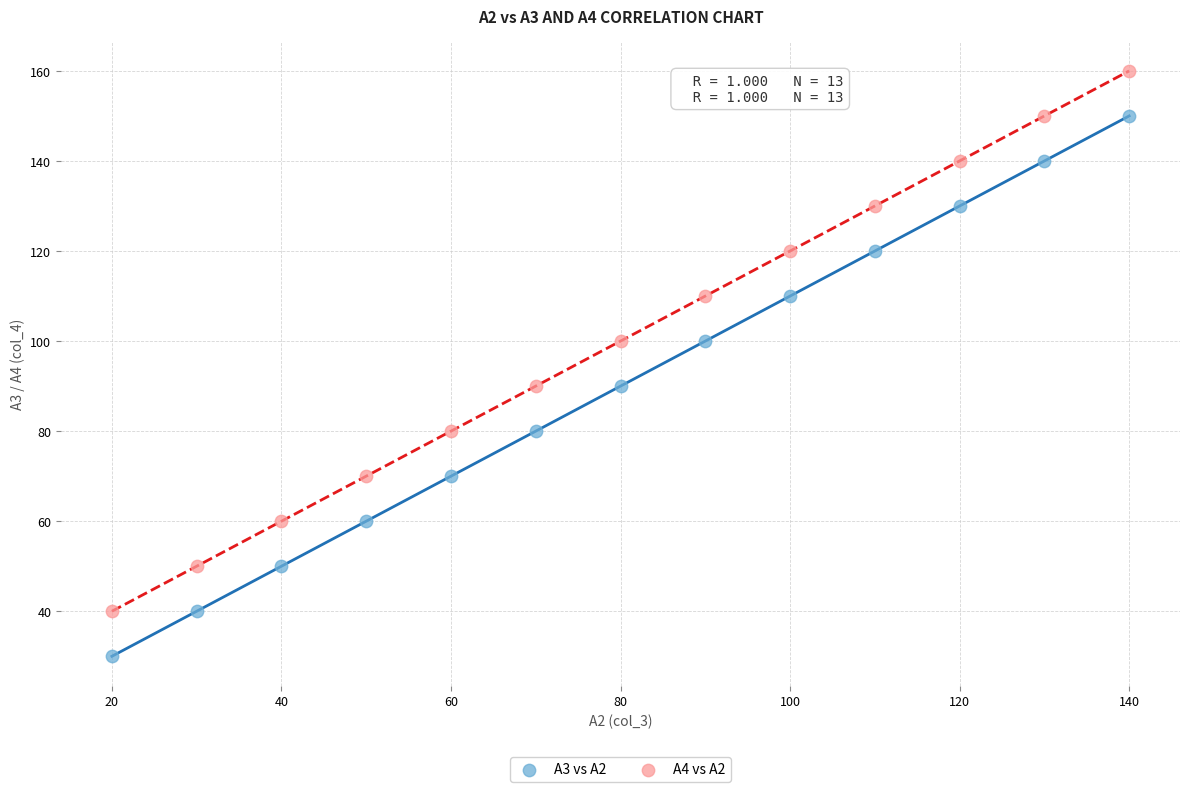

Which series contains the highest Y value?

A4 vs A2